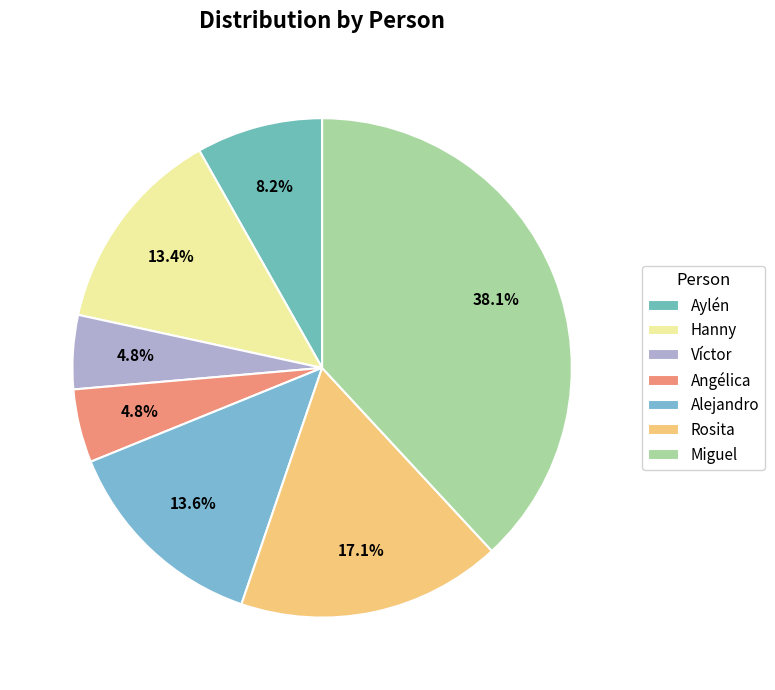

Which has a higher value, Rosita or Angélica?

Rosita